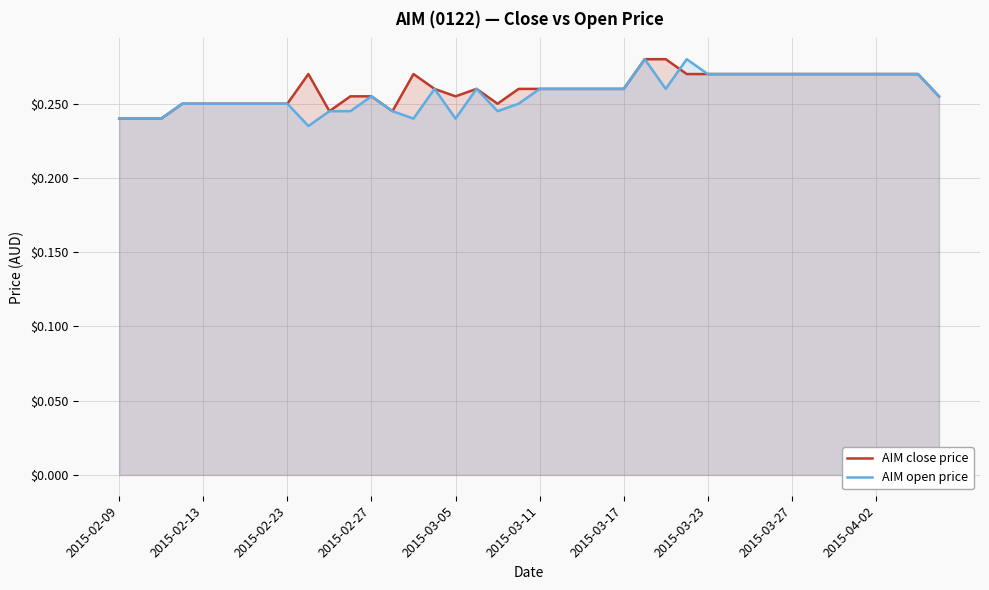

The value of AIM open price at 2015-02-27 is 0.4. True or false?

False